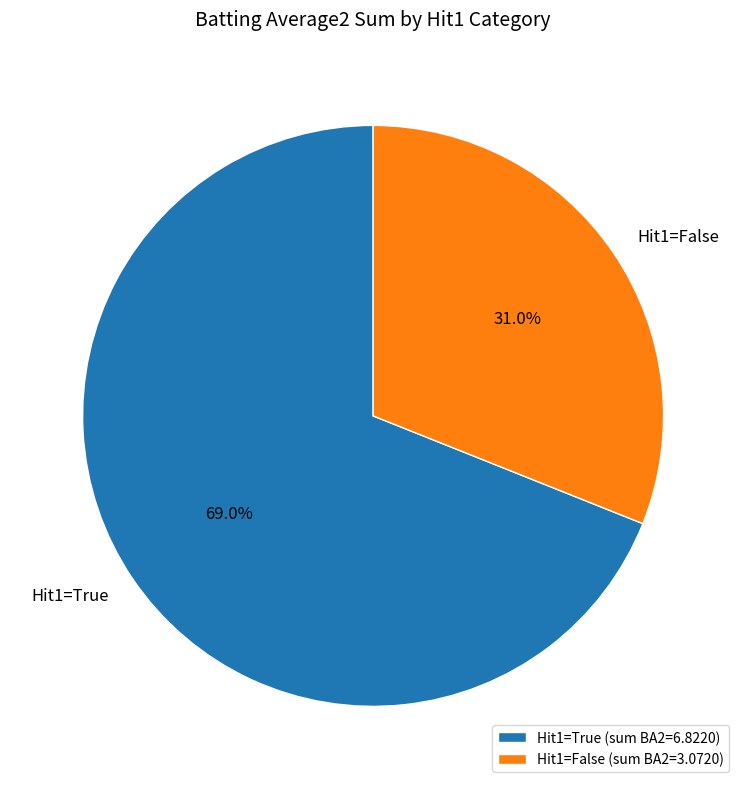

Is there a majority slice in this chart?

Yes